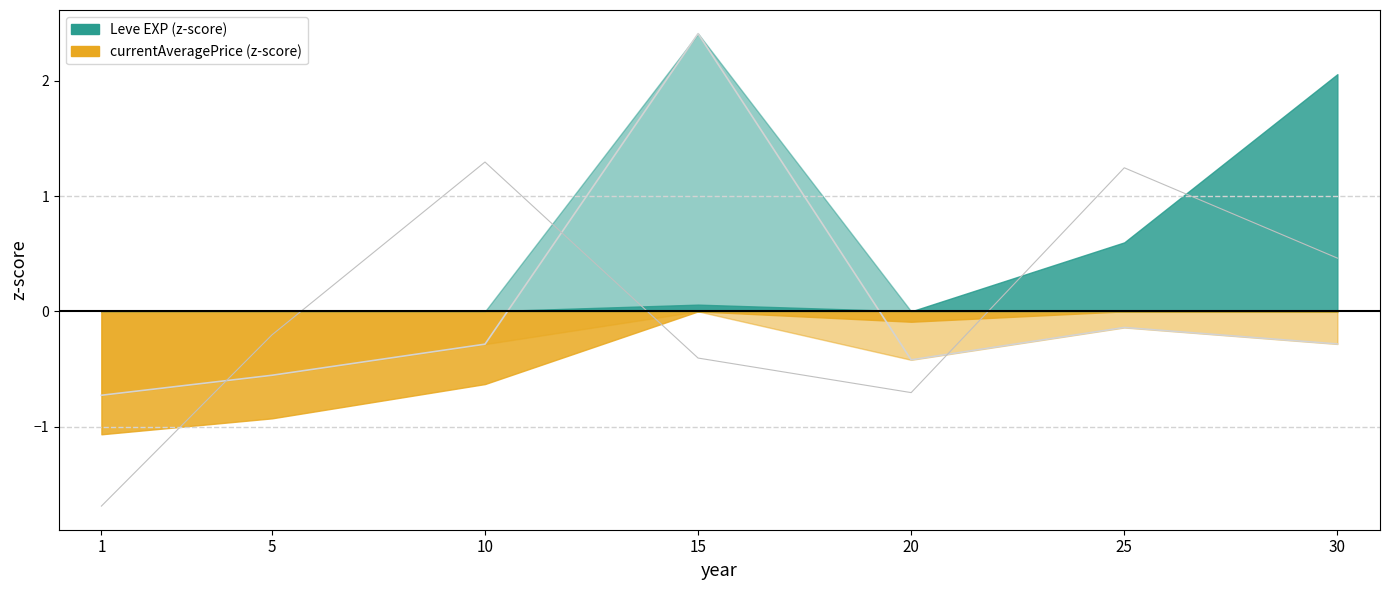

What is the value of the currentAveragePrice (z-score) point at the 6th from the left?

-0.1